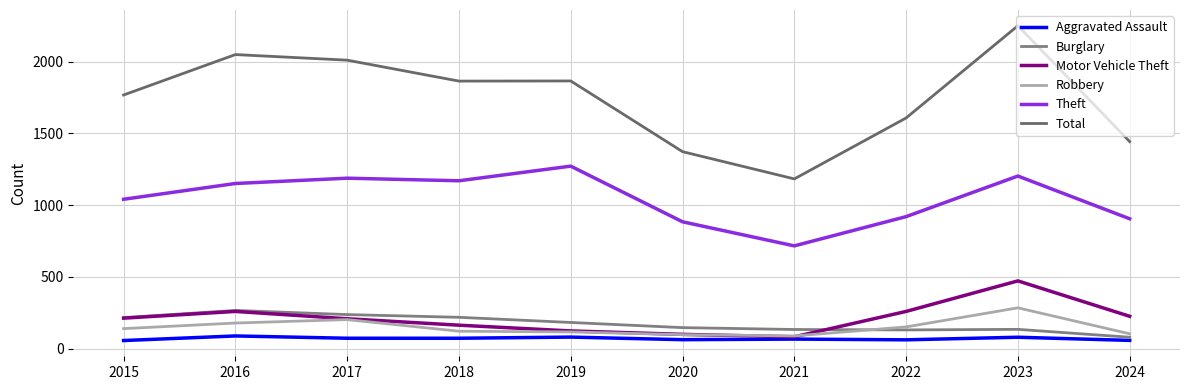

How many categories are shown in the chart?

10